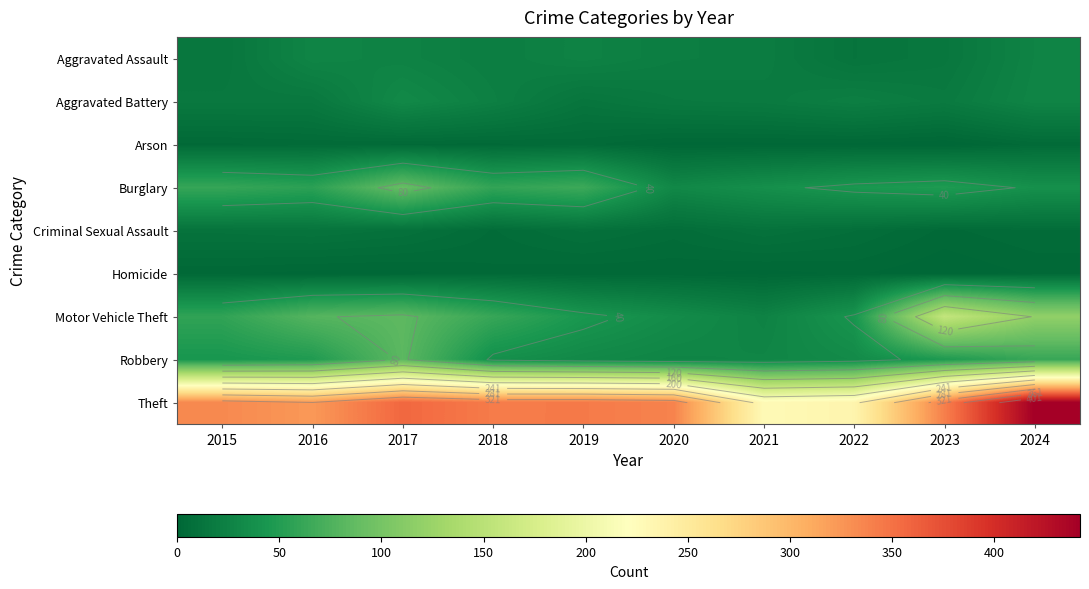

At how many categories does at least one series exceed 310?

8